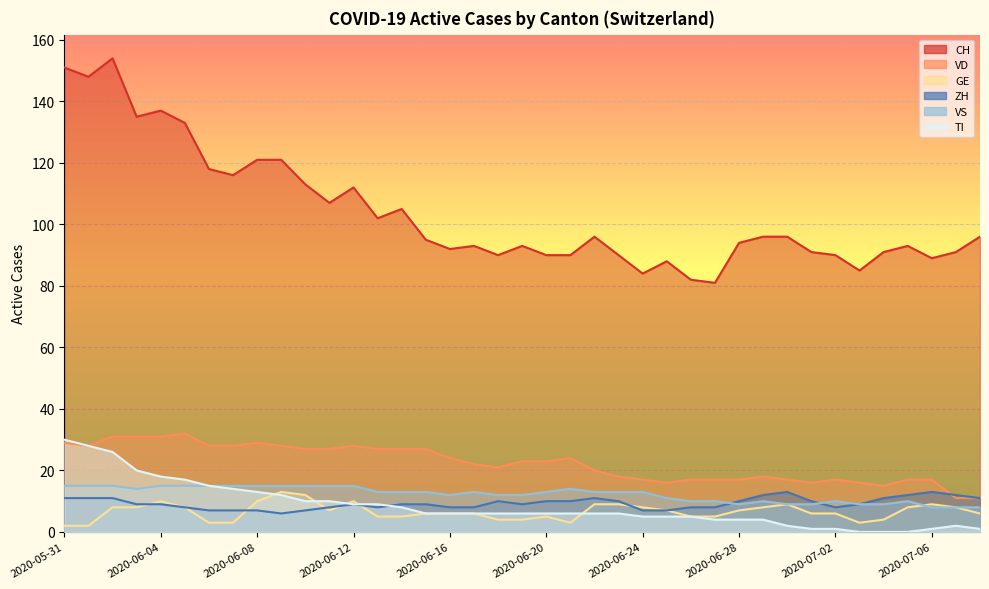

How many categories are shown in the chart?

39